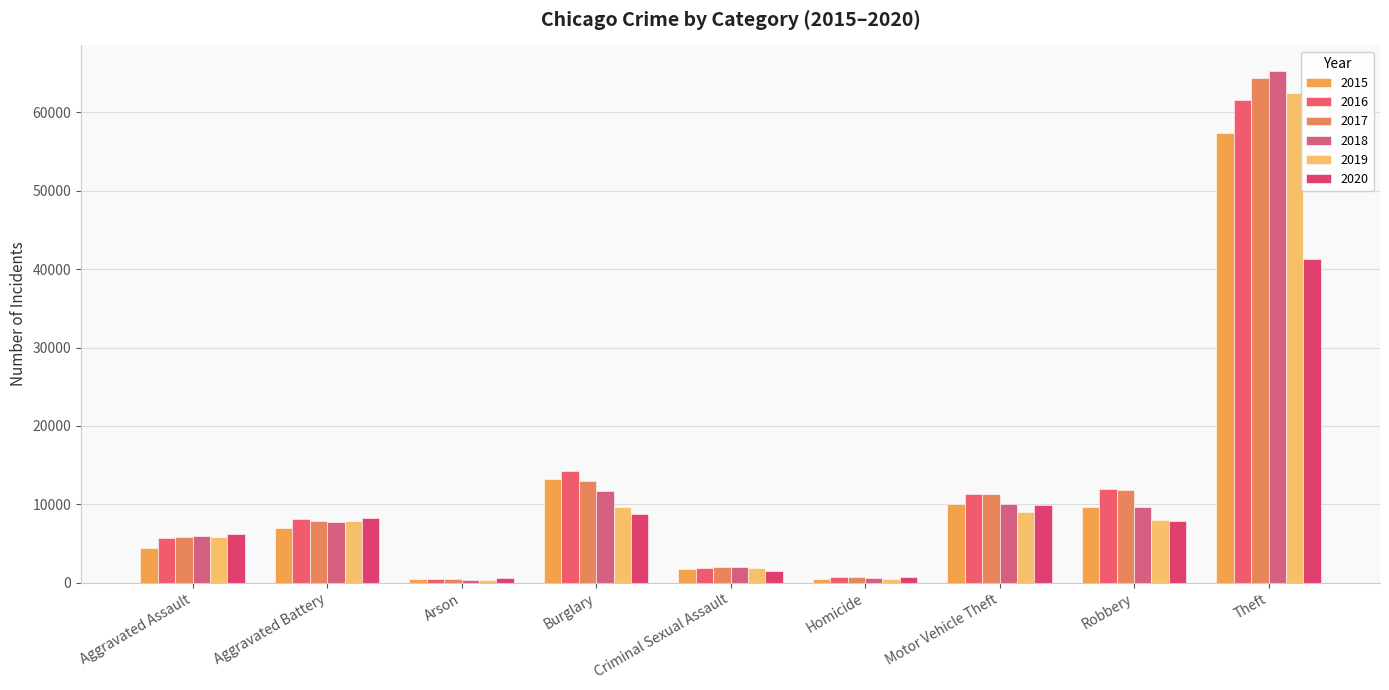

What is the difference between the highest and lowest values at Criminal Sexual Assault?

541